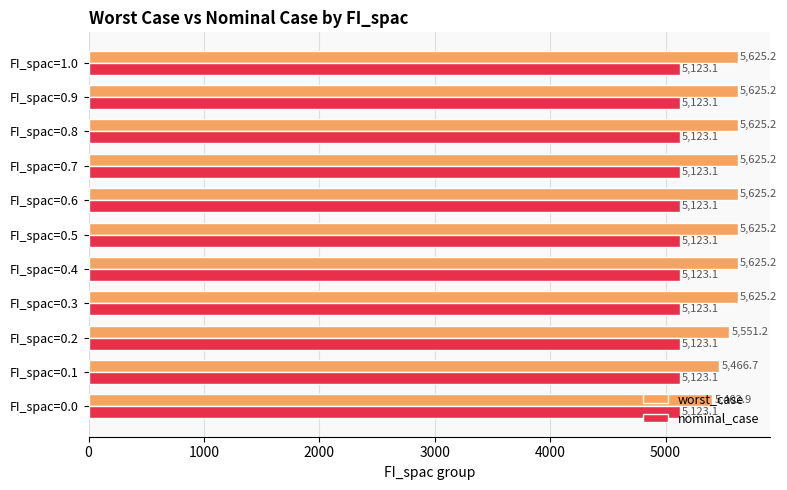

At which label is worst_case closest to 5514?

FI_spac=0.2